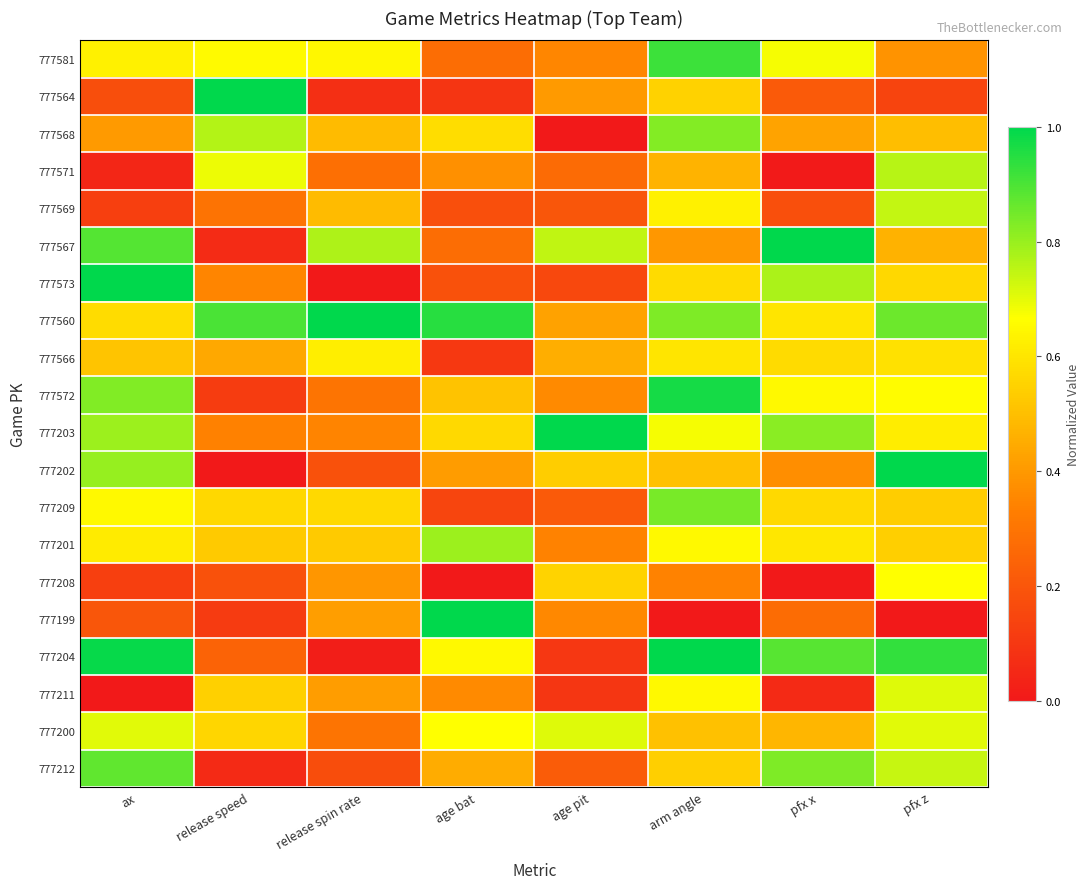

How many distinct data groups are displayed?

20